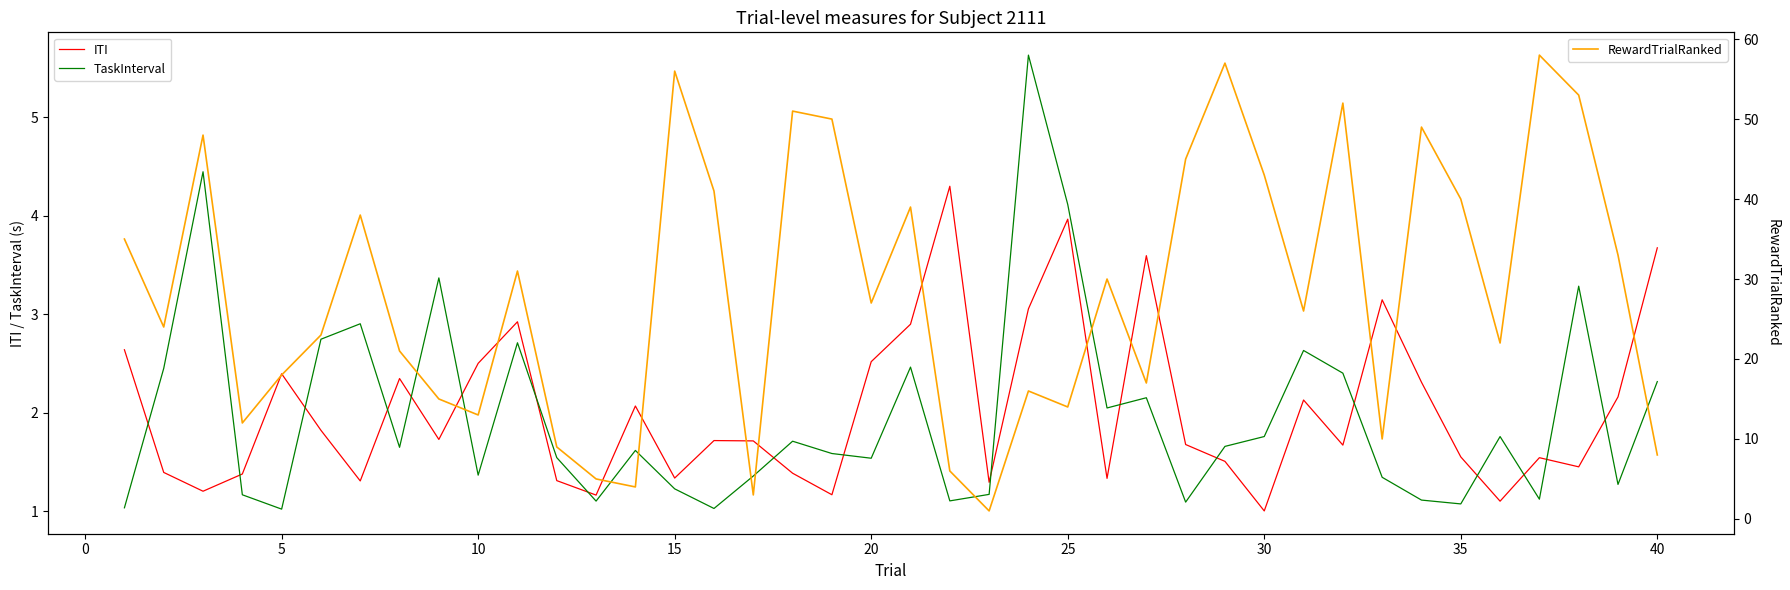

Does the chart have visible grid lines?

No